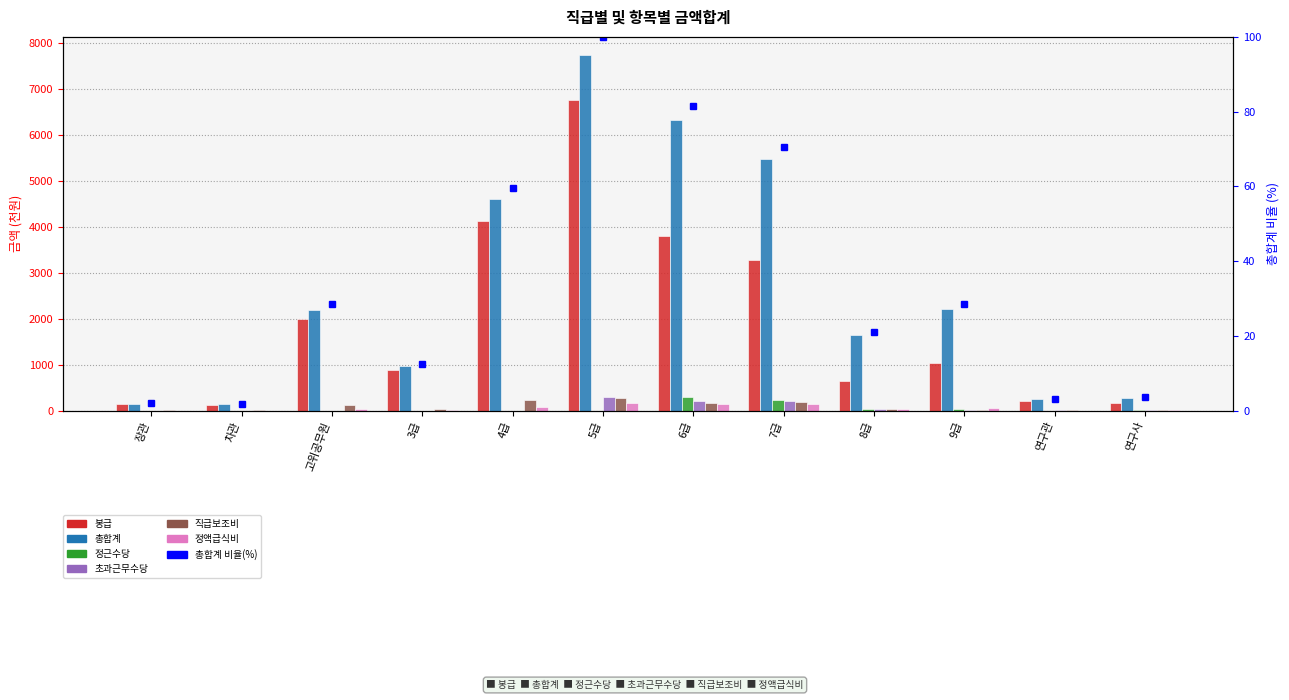

Does the chart contain stacked bars?

No